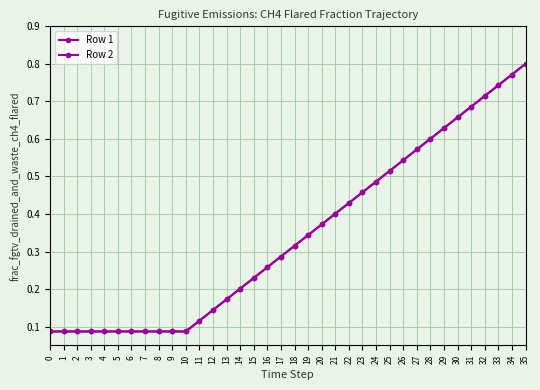

What is the sum of the Row 2 values at 2 and 24?

0.6